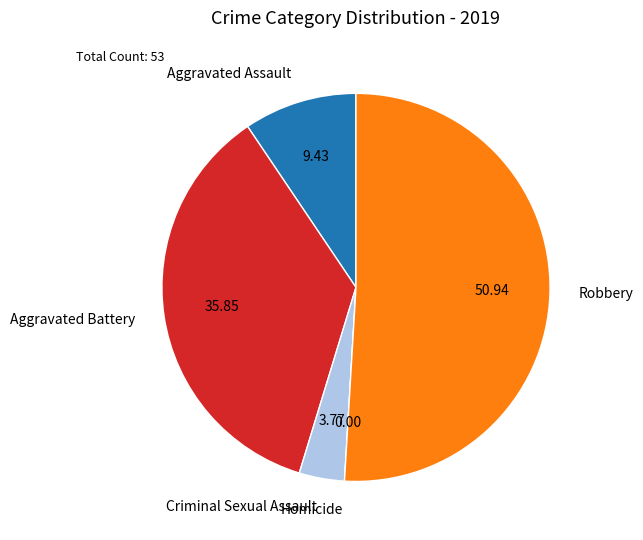

Is the sum of Criminal Sexual Assault and Robbery greater than half?

Yes